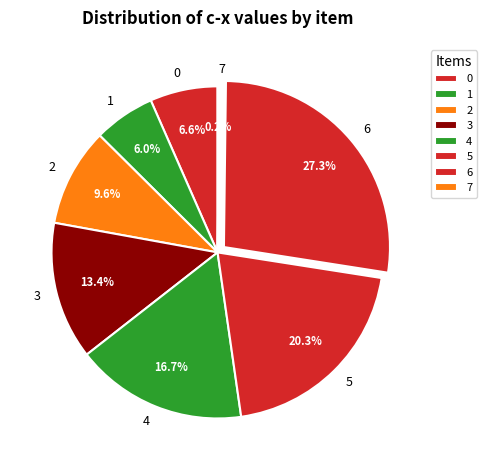

Approximately how many times larger is the value at 0 compared to 4?

0.4